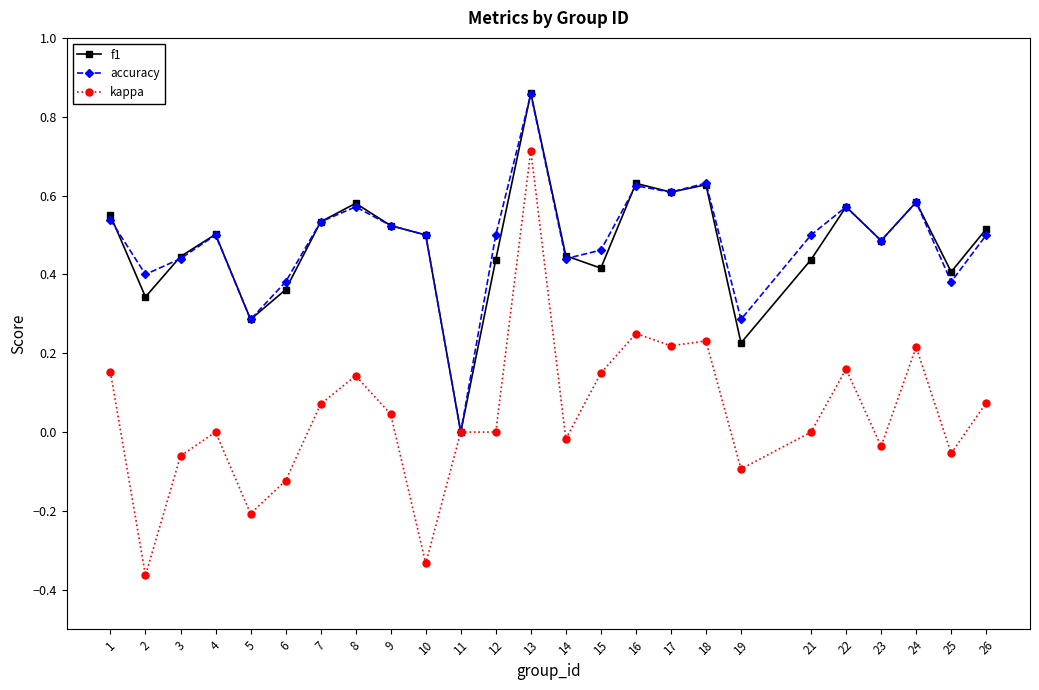

In f1, how many points are higher than both neighbors (excluding endpoints)?

7